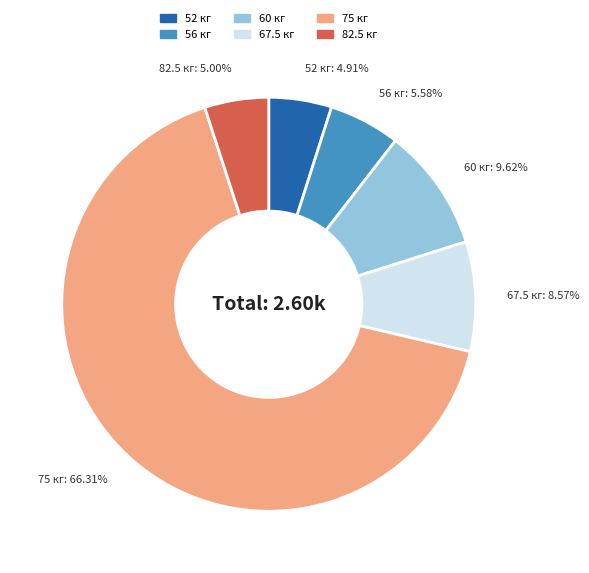

Does 75 кг represent more than half of the total?

Yes